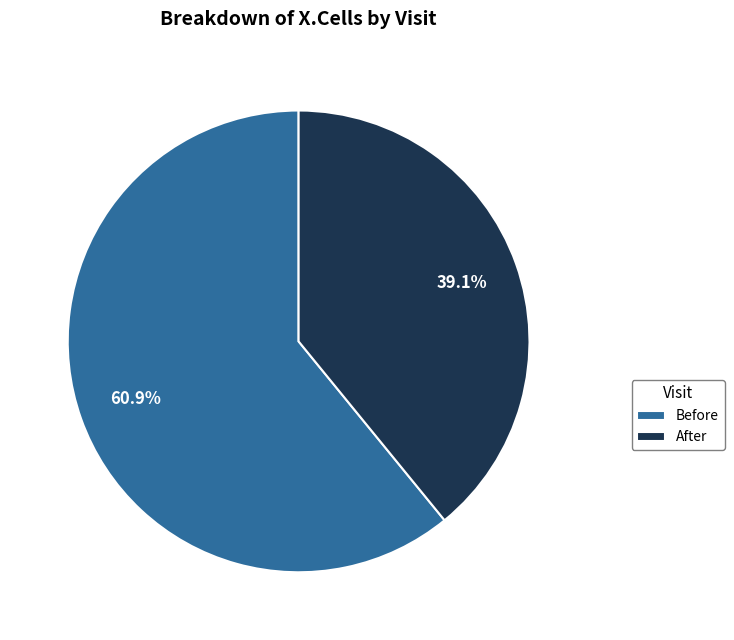

Does Before account for over 50% of the chart?

Yes